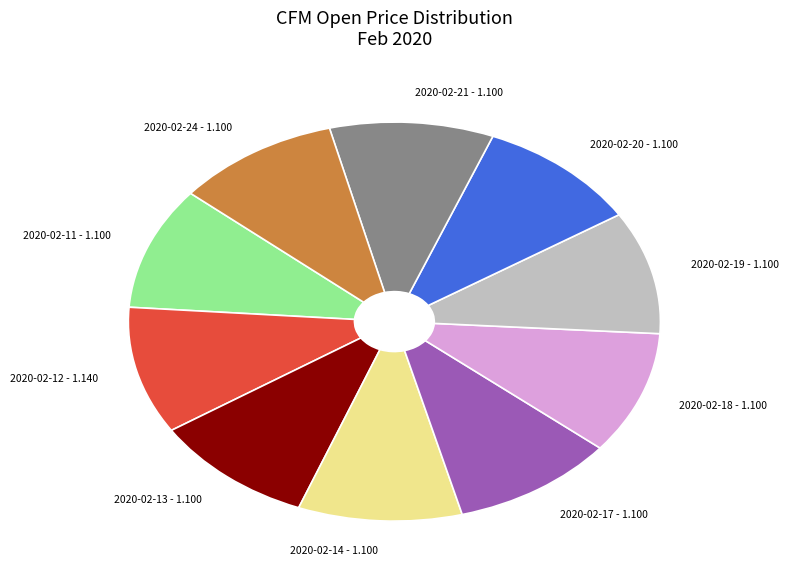

Approximately how many times larger is the value at 2020-02-14 - 1.100 compared to 2020-02-18 - 1.100?

1.0